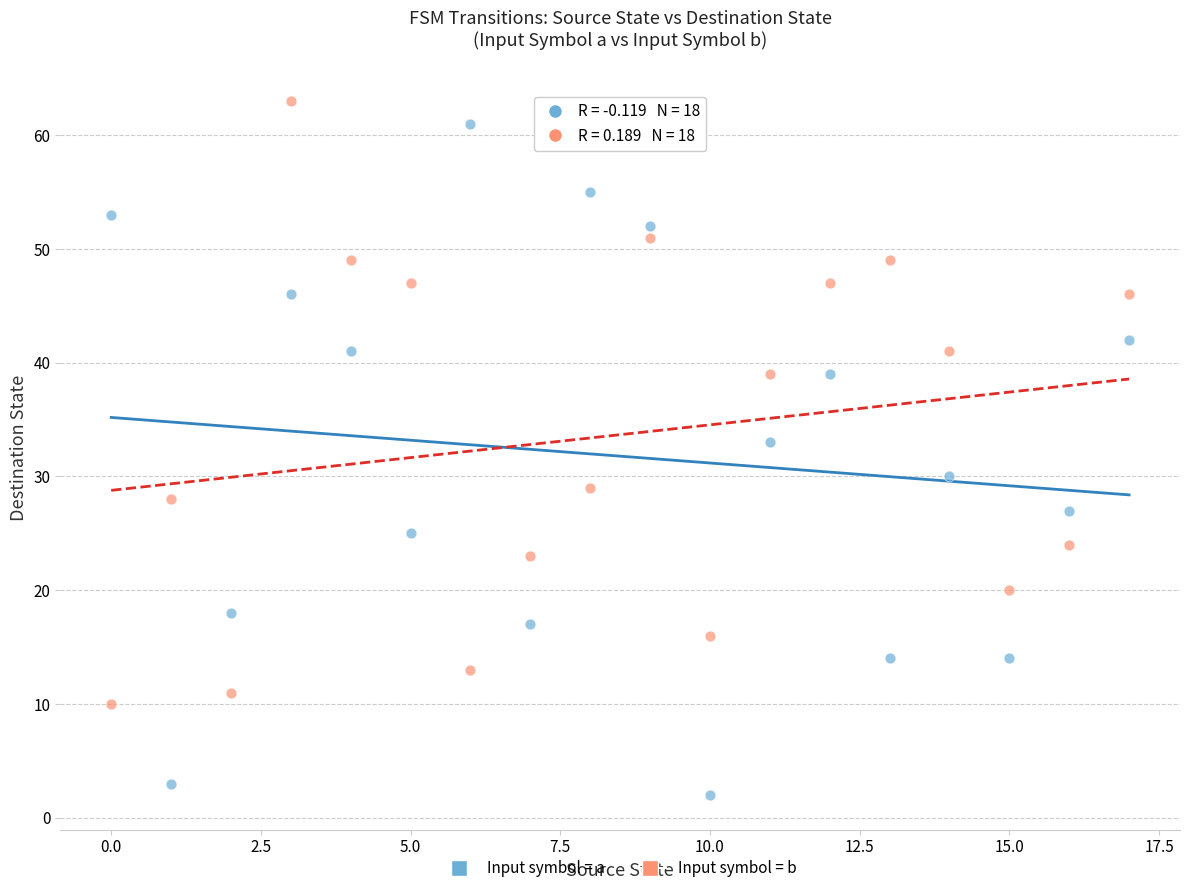

Across all data points, what is the range of Y values (max minus min)?

61